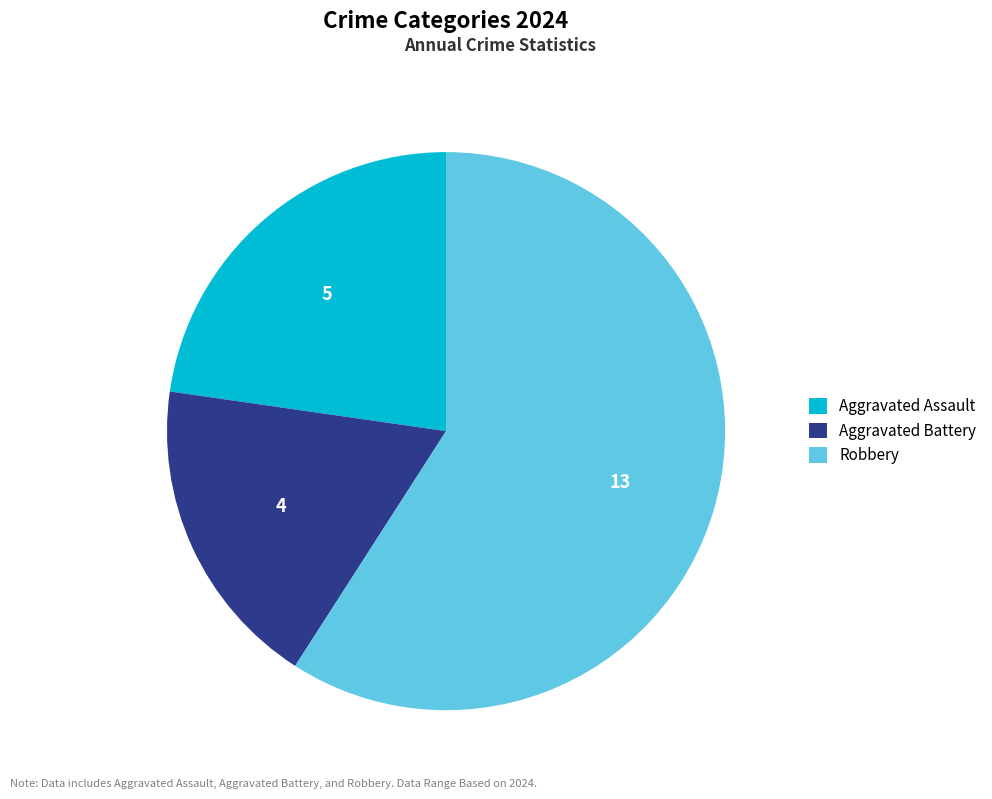

True or false: Robbery accounts for 59% of the total.

True